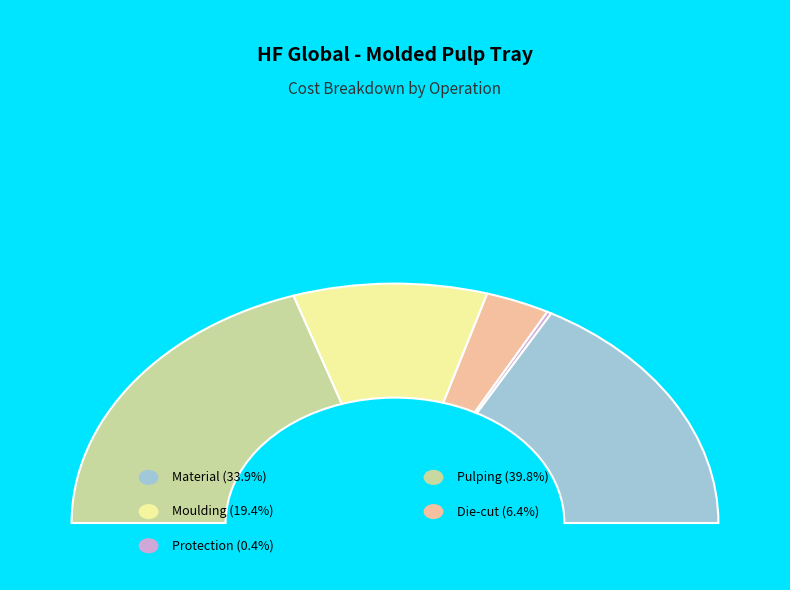

What is the largest slice in the pie chart?

Pulping